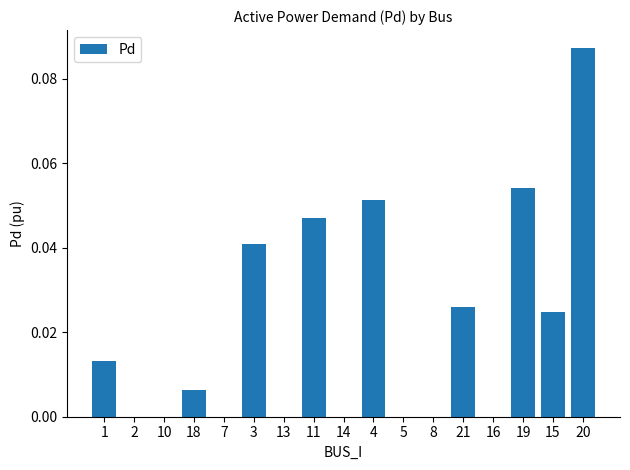

Are the bars grouped side by side (vs. stacked)?

No